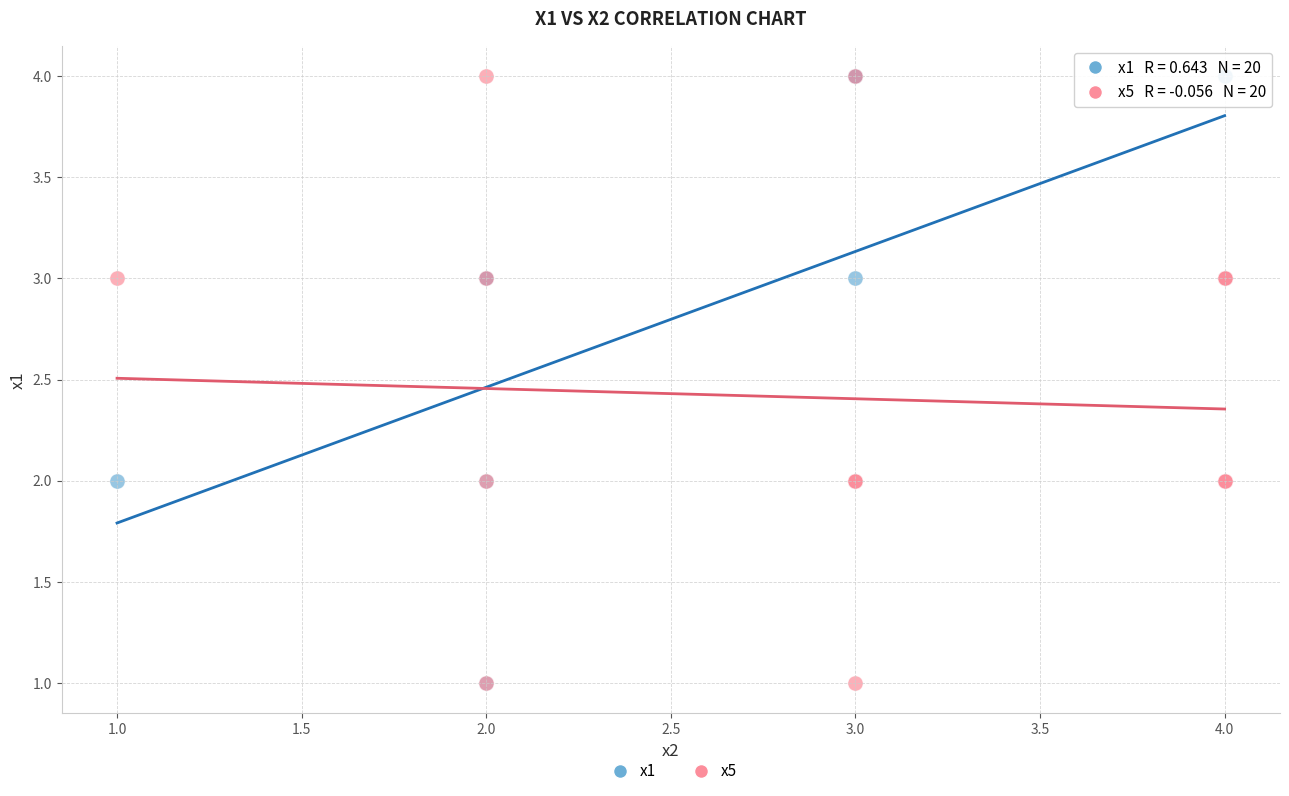

What are all the series names shown in the legend?

x1, x5